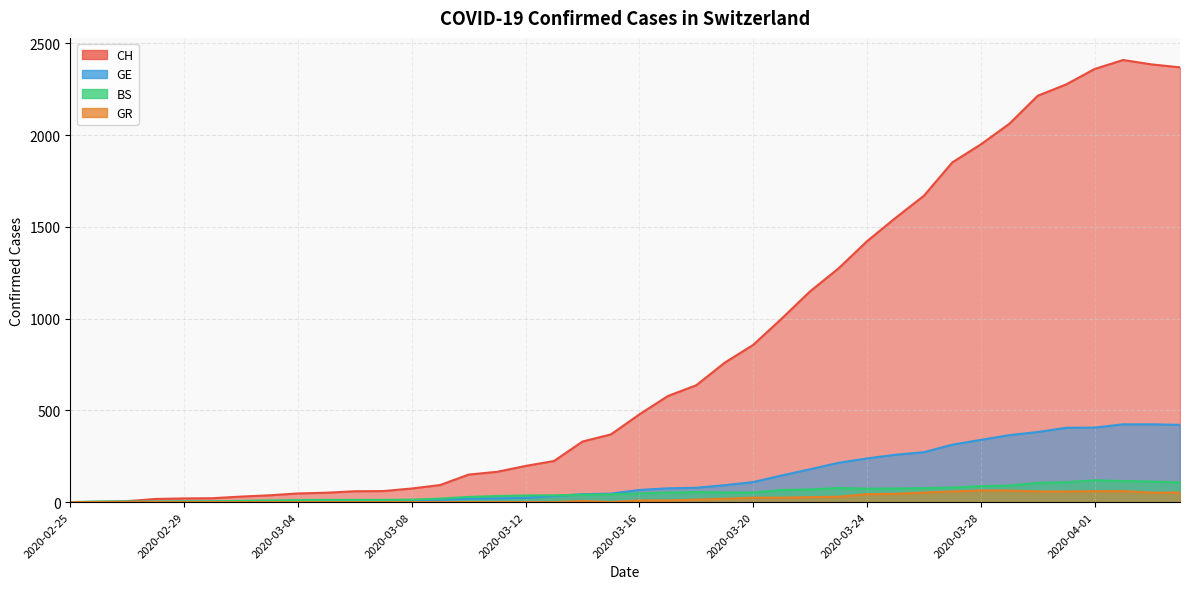

What is the label of the 30th point from the right?

2020-03-06